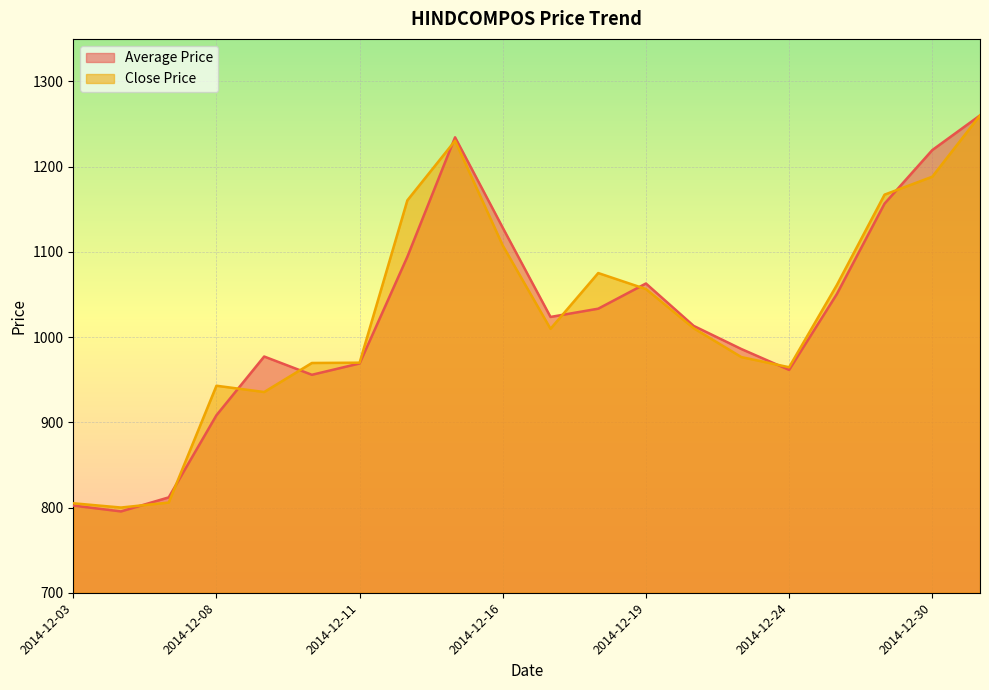

What is the difference between the Close Price values at 2014-12-04 and 2014-12-22?

210.4